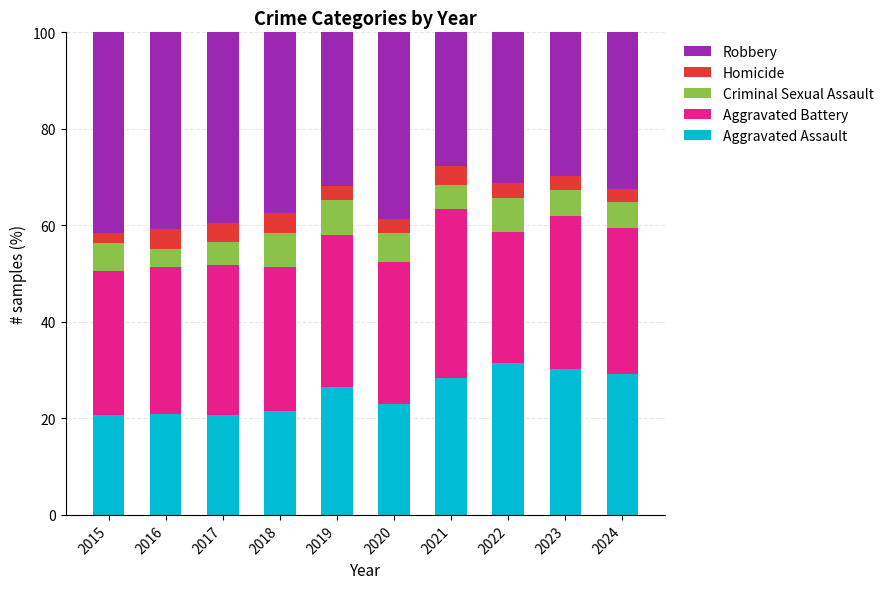

What is the difference between the maximum and minimum values in the Aggravated Assault series?

10.8